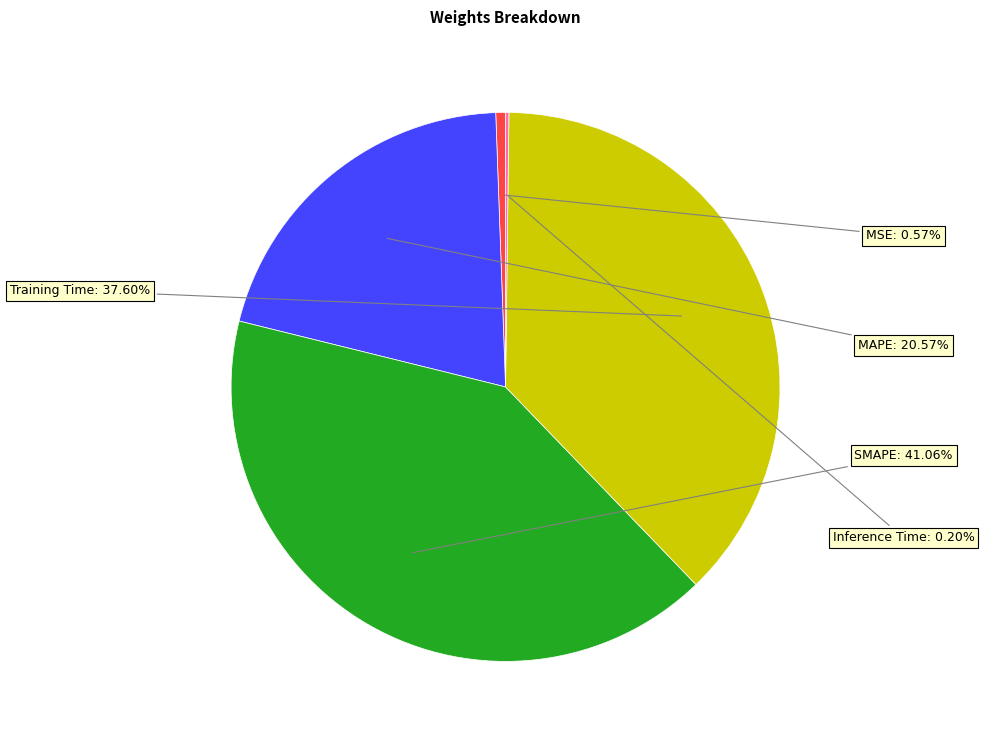

What percentage is the MAPE slice, to the nearest percent?

21%